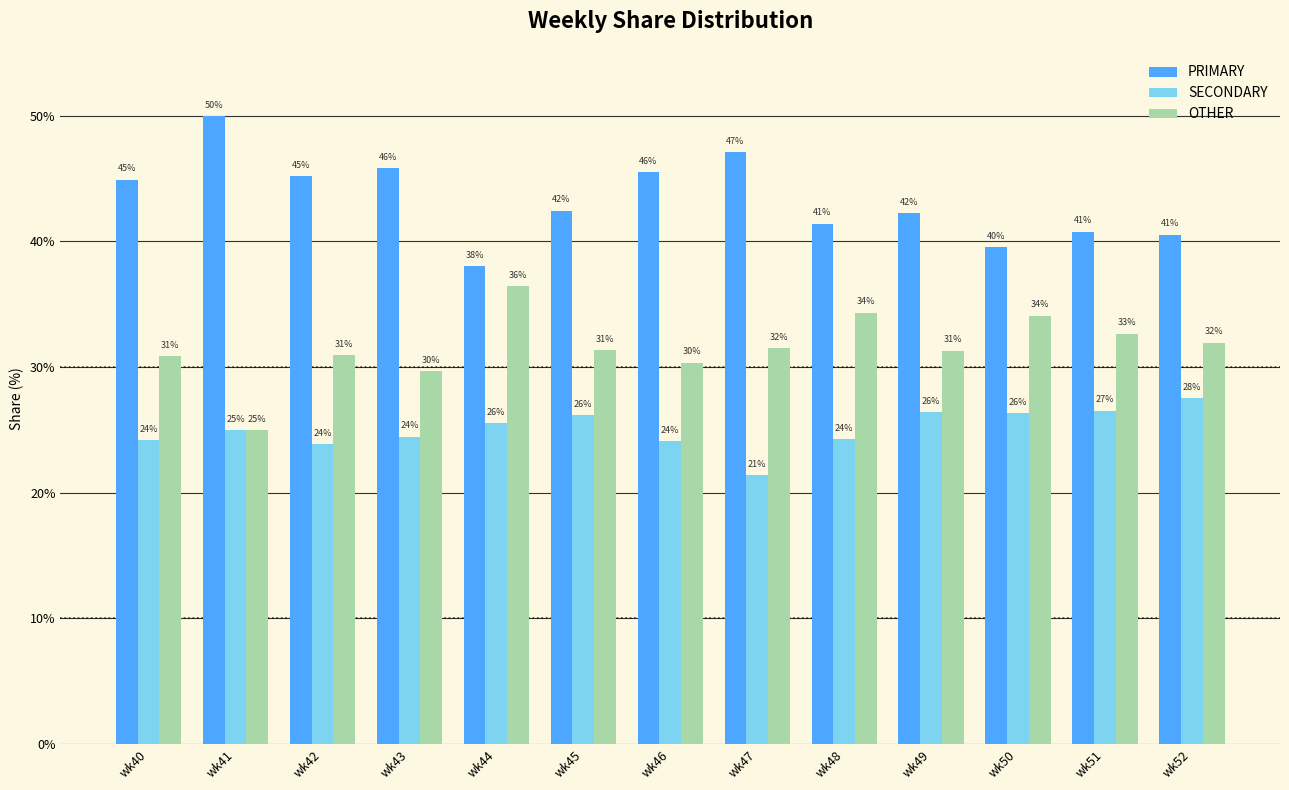

Rank the series by their average value, from lowest to highest.

SECONDARY, OTHER, PRIMARY